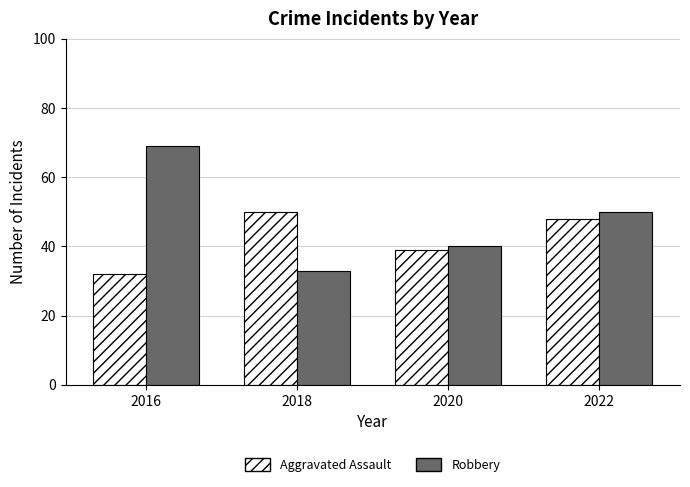

List the series in order of their peak value, lowest first.

Aggravated Assault, Robbery